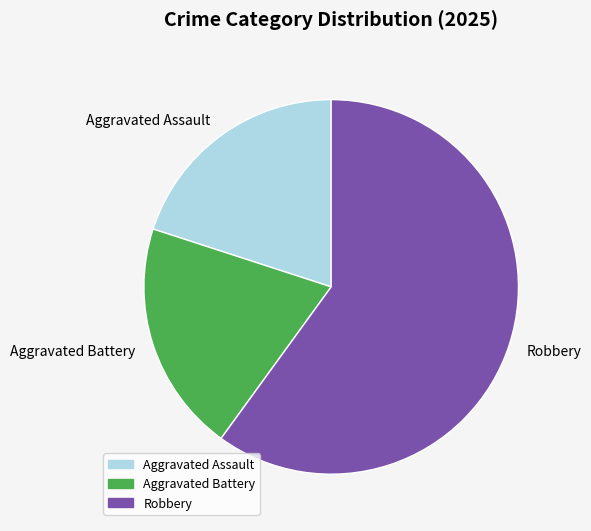

Which category has the biggest portion of the pie?

Robbery